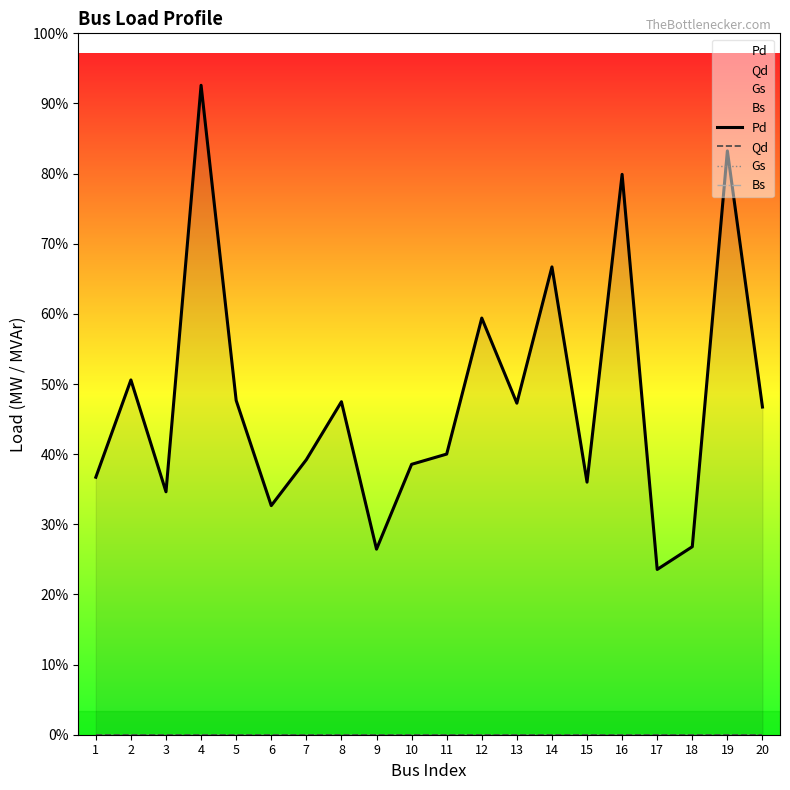

Reading right to left, extract all data points from this chart.

Pd: 20=1092.4	19=1946.3	18=626.8	17=550.9	16=1868.1	15=842.0	14=1559.5	13=1105.3	12=1389.0	11=935.6	10=901.4	9=618.6	8=1110.1	7=916.9	6=763.7	5=1114.5	4=2165.0	3=809.9	2=1182.7	1=858.4
Qd: 20=0.0	19=0.0	18=0.0	17=0.0	16=0.0	15=0.0	14=0.0	13=0.0	12=0.0	11=0.0	10=0.0	9=0.0	8=0.0	7=0.0	6=0.0	5=0.0	4=0.0	3=0.0	2=0.0	1=0.0
Gs: 20=0.0	19=0.0	18=0.0	17=0.0	16=0.0	15=0.0	14=0.0	13=0.0	12=0.0	11=0.0	10=0.0	9=0.0	8=0.0	7=0.0	6=0.0	5=0.0	4=0.0	3=0.0	2=0.0	1=0.0
Bs: 20=0.0	19=0.0	18=0.0	17=0.0	16=0.0	15=0.0	14=0.0	13=0.0	12=0.0	11=0.0	10=0.0	9=0.0	8=0.0	7=0.0	6=0.0	5=0.0	4=0.0	3=0.0	2=0.0	1=0.0